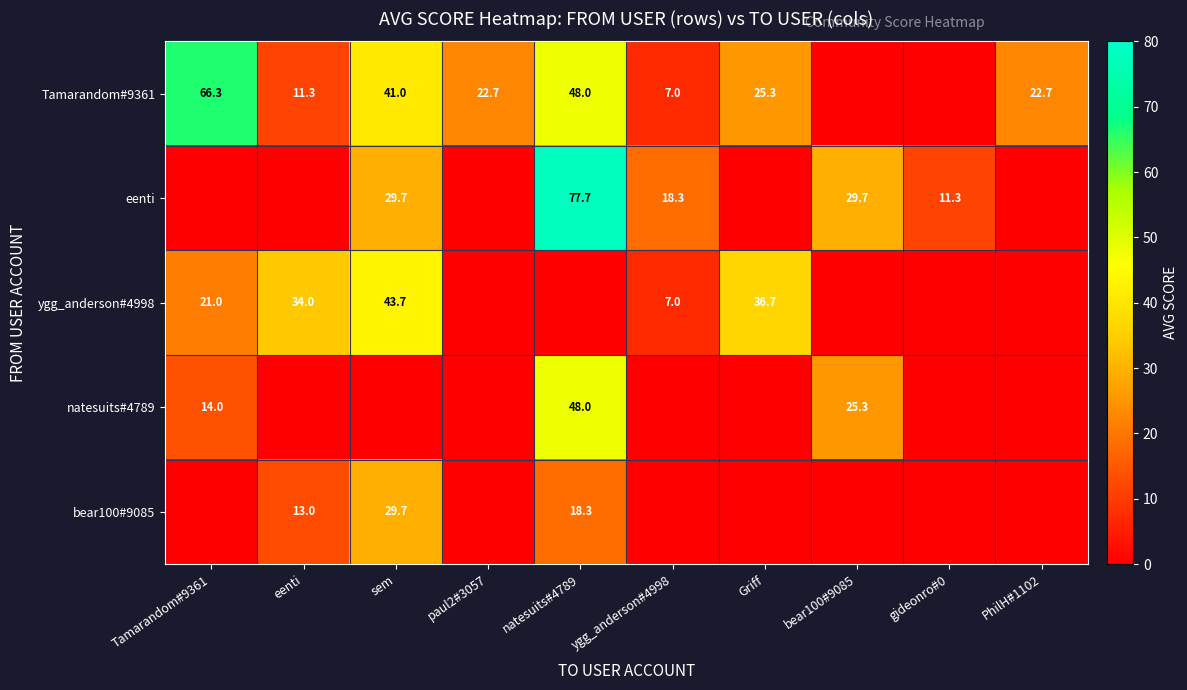

What is the difference between the eenti values at natesuits#4789 and gideonro#0?

66.4